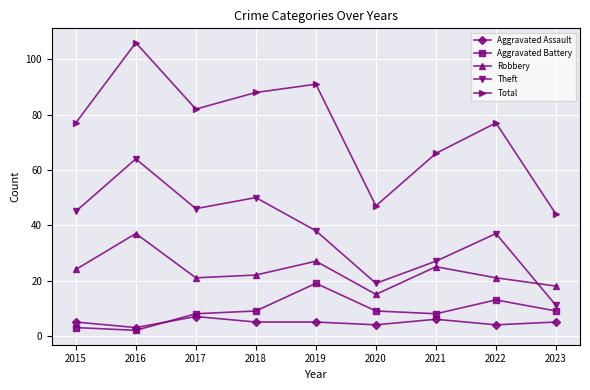

Reading right to left, what are all the values shown in this chart?

Aggravated Assault: 5	4	6	4	5	5	7	3	5
Aggravated Battery: 9	13	8	9	19	9	8	2	3
Robbery: 18	21	25	15	27	22	21	37	24
Theft: 11	37	27	19	38	50	46	64	45
Total: 44	77	66	47	91	88	82	106	77